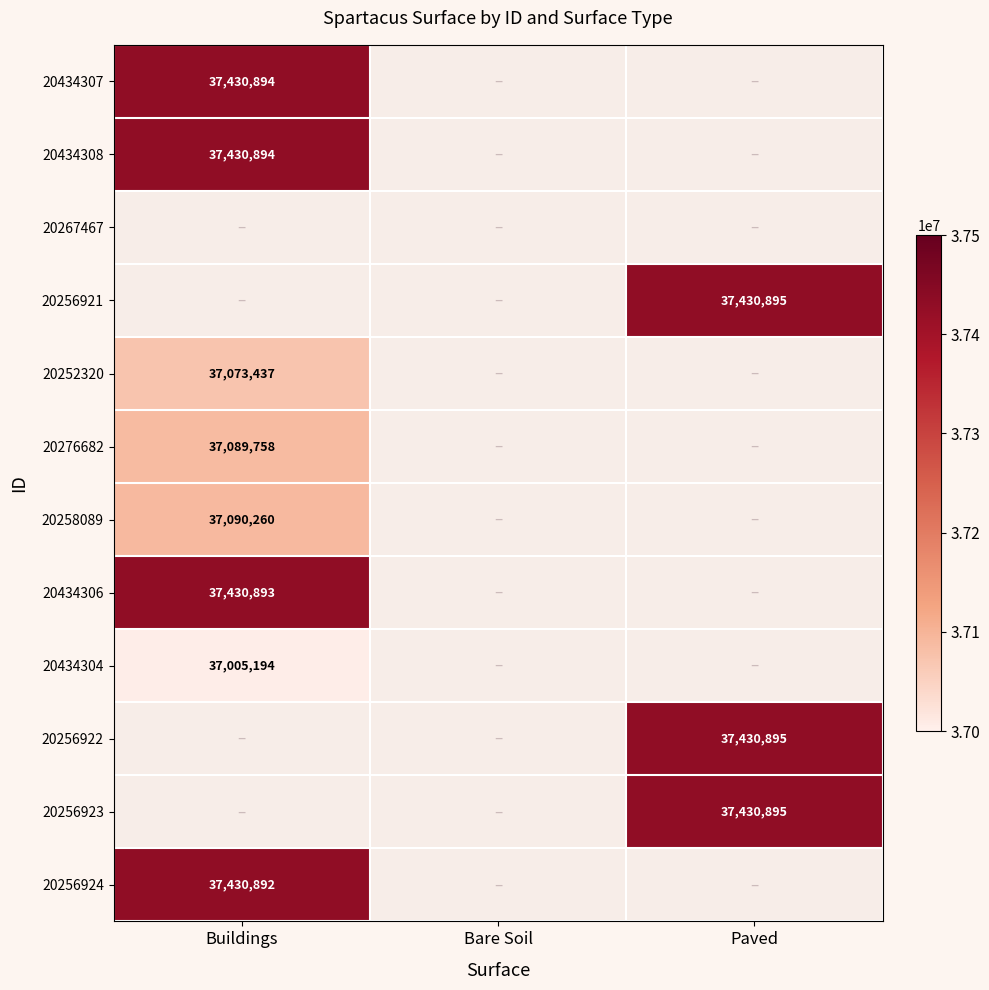

Is it true that 20434304 equals 37005194 at Buildings?

True